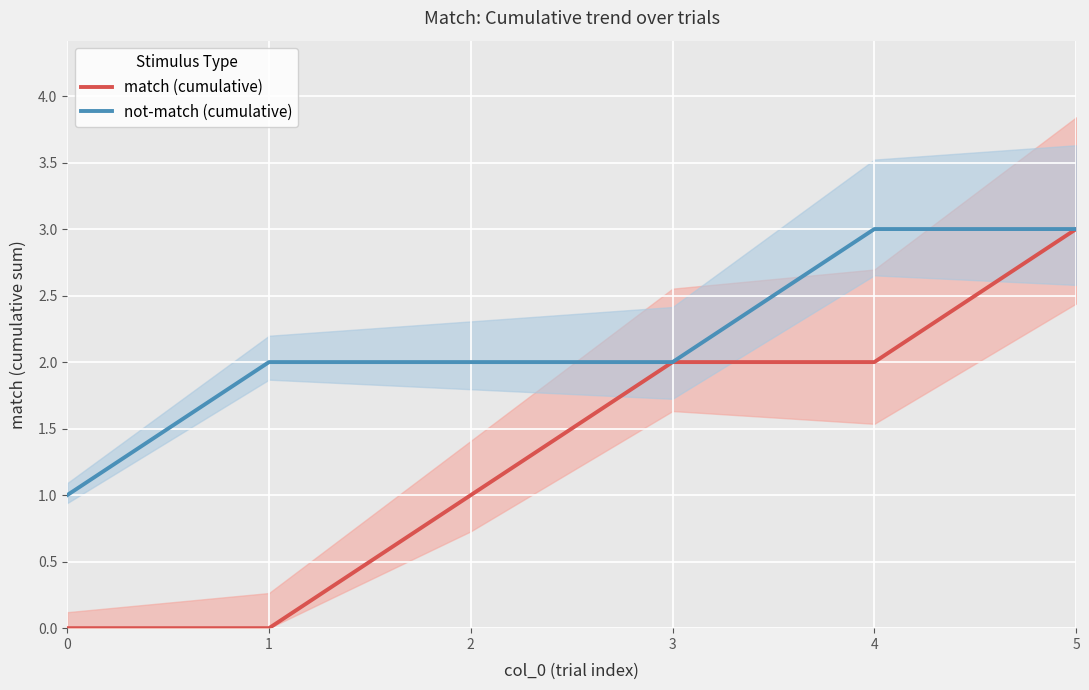

True or false: match (cumulative) has a value of 2 at 3.

True